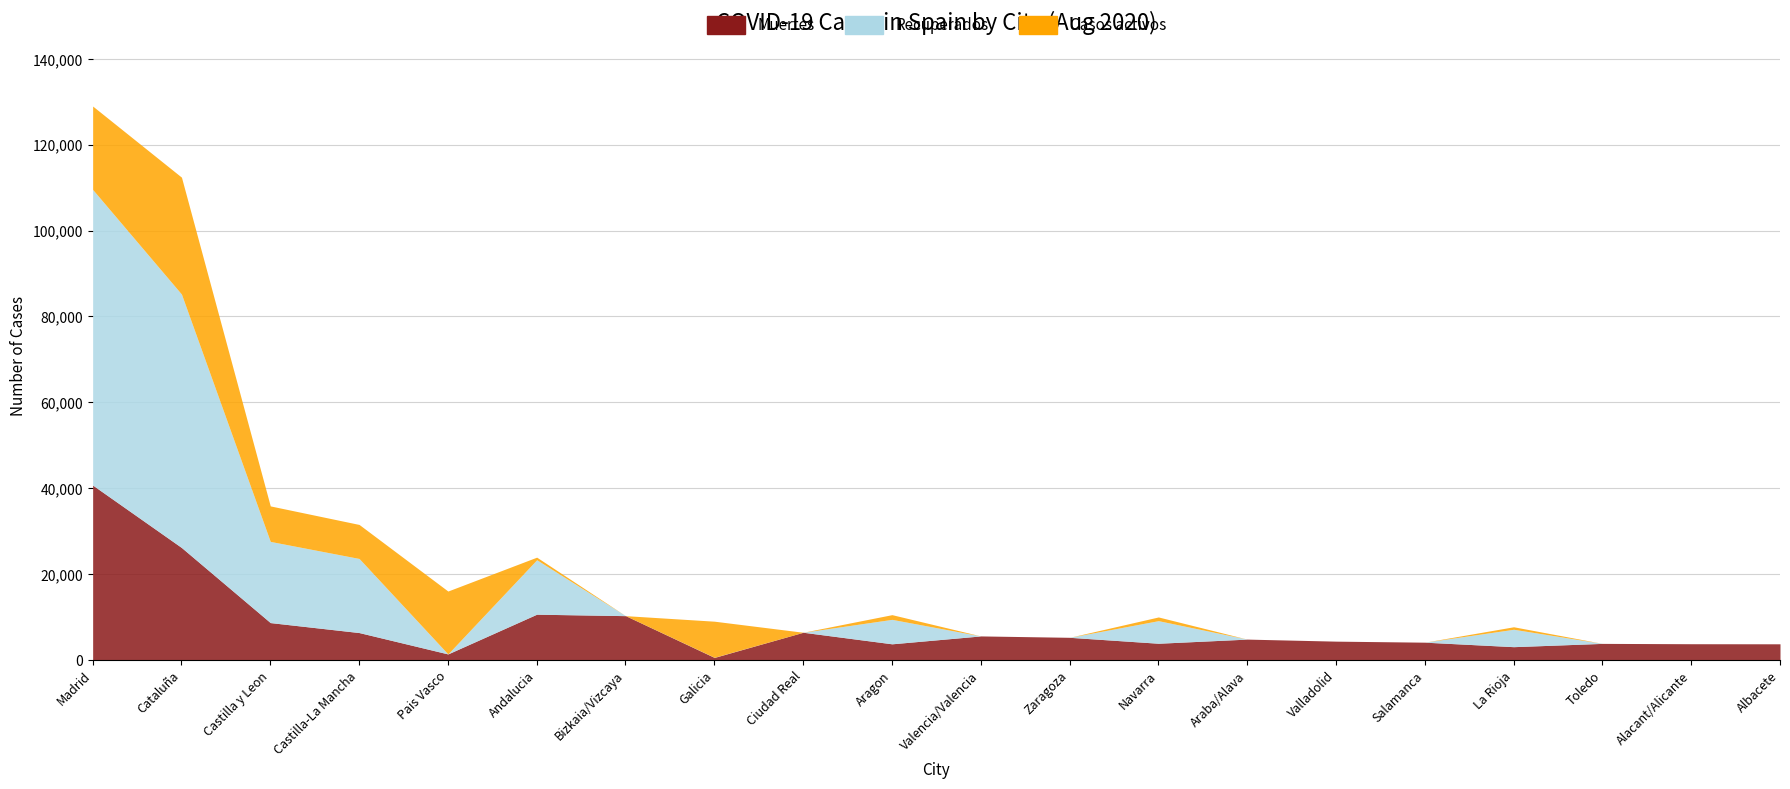

Reading left to right, what are all the values shown in this chart?

Muertes: 40736	26203	8716	6392	1418	10671	10332	604	6464	3772	5609	5287	3905	4868	4393	4152	3107	3872	3794	3775
Recuperados: 68852	59019	18907	17259	0	12679	0	28	0	5695	0	0	5259	0	0	0	4051	0	0	0
Casos activos: 19425	27229	8267	7922	14646	604	0	8409	0	1097	0	0	864	0	0	0	583	0	0	0